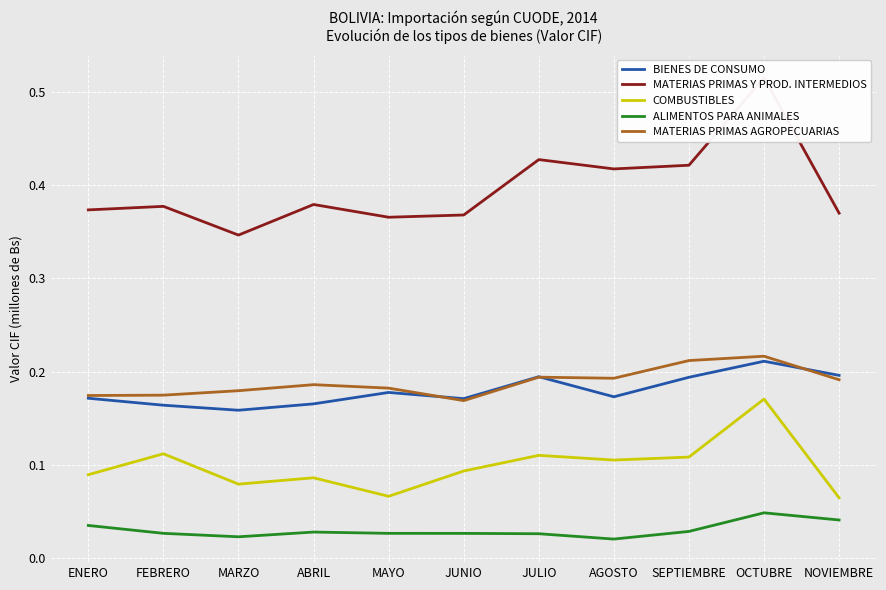

What are all the series names shown in the legend?

BIENES DE CONSUMO, MATERIAS PRIMAS Y PROD. INTERMEDIOS, COMBUSTIBLES, ALIMENTOS PARA ANIMALES, MATERIAS PRIMAS AGROPECUARIAS